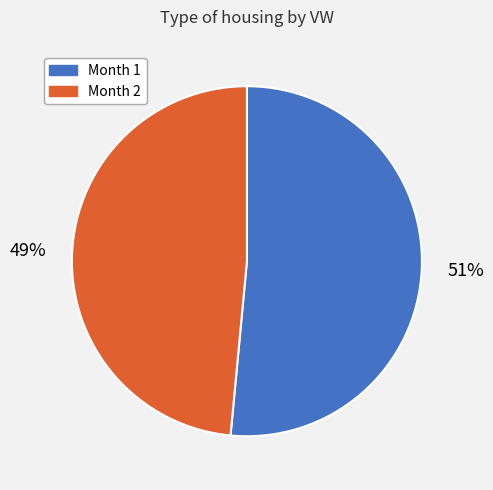

Is the sum of Month 2 and Month 1 greater than half?

Yes